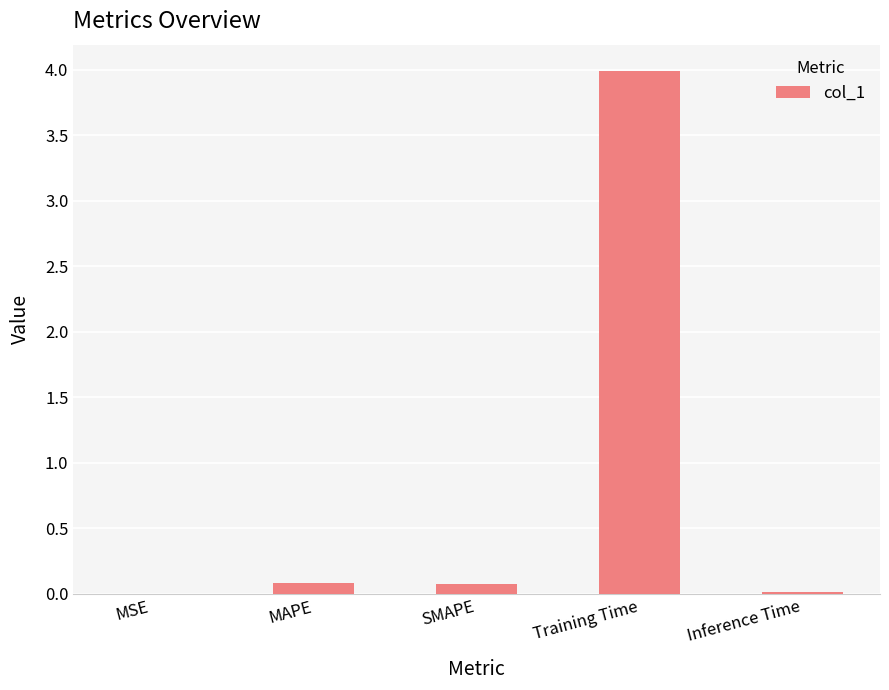

The chart shows a value of 4.0 at Training Time. True or false?

True